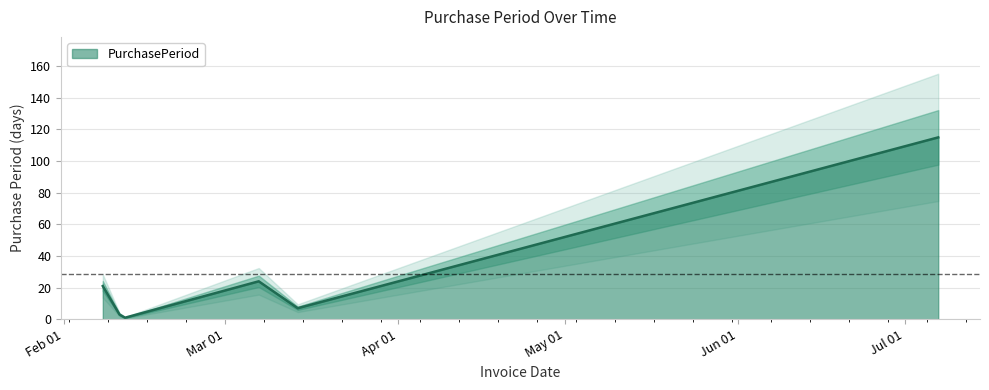

True or false: the data shows 182 at 2016-07-07.

False